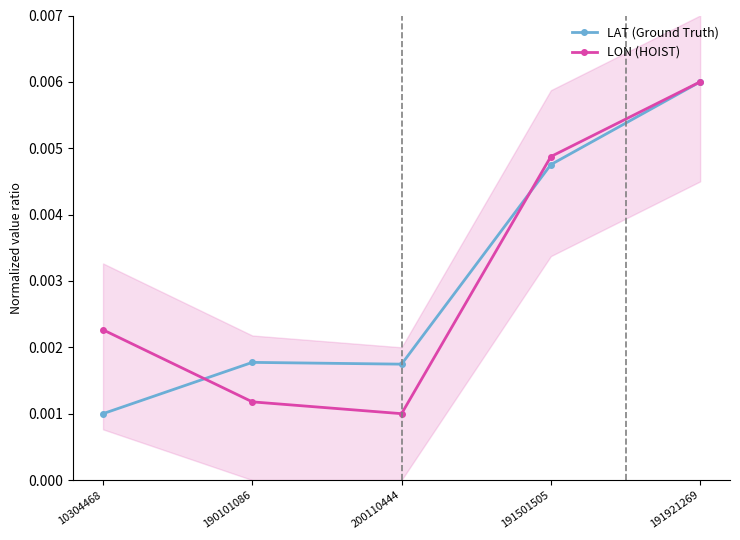

At which label is LON (HOIST) closest to 0?

200110444